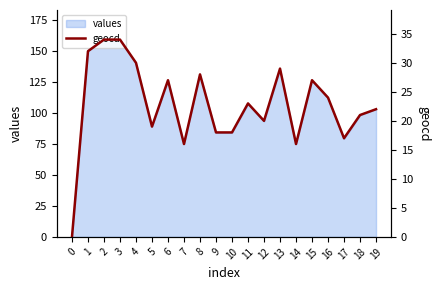

List the labels in order of value, smallest first.

0, 7, 14, 17, 9, 10, 5, 12, 18, 19, 11, 16, 6, 15, 8, 13, 4, 1, 2, 3